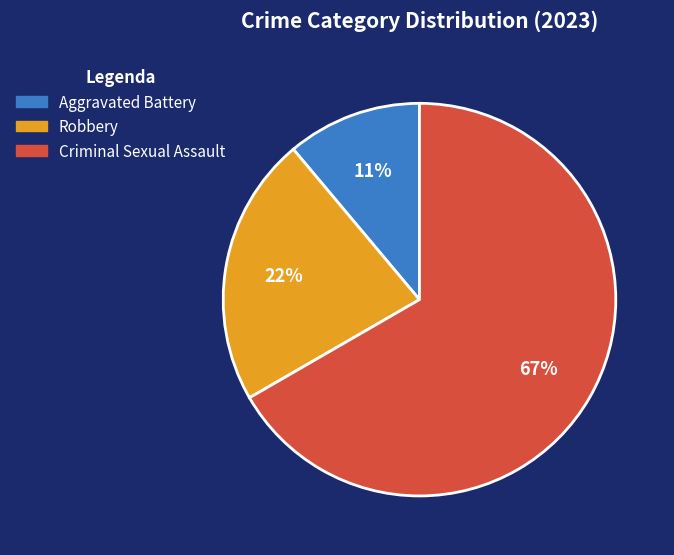

Which slice represents more than half of the pie?

Criminal Sexual Assault